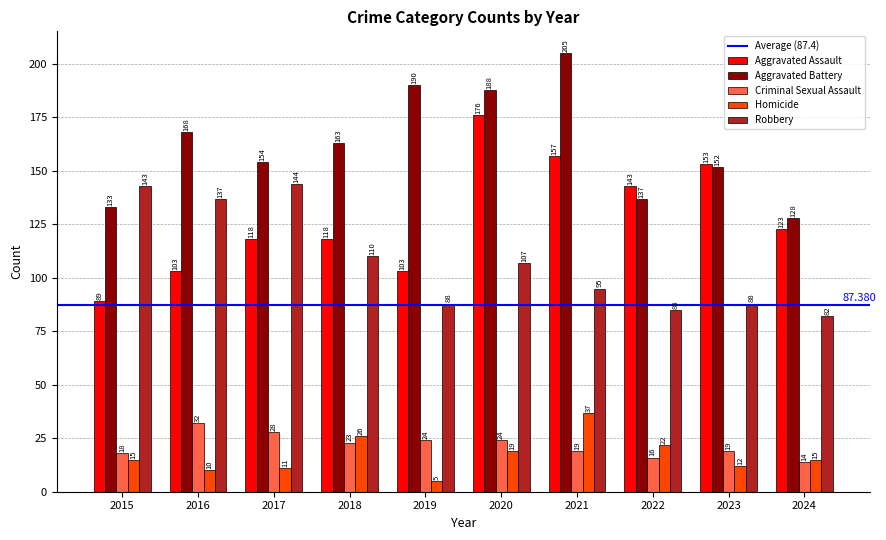

Which series has the widest spread of values?

Aggravated Assault